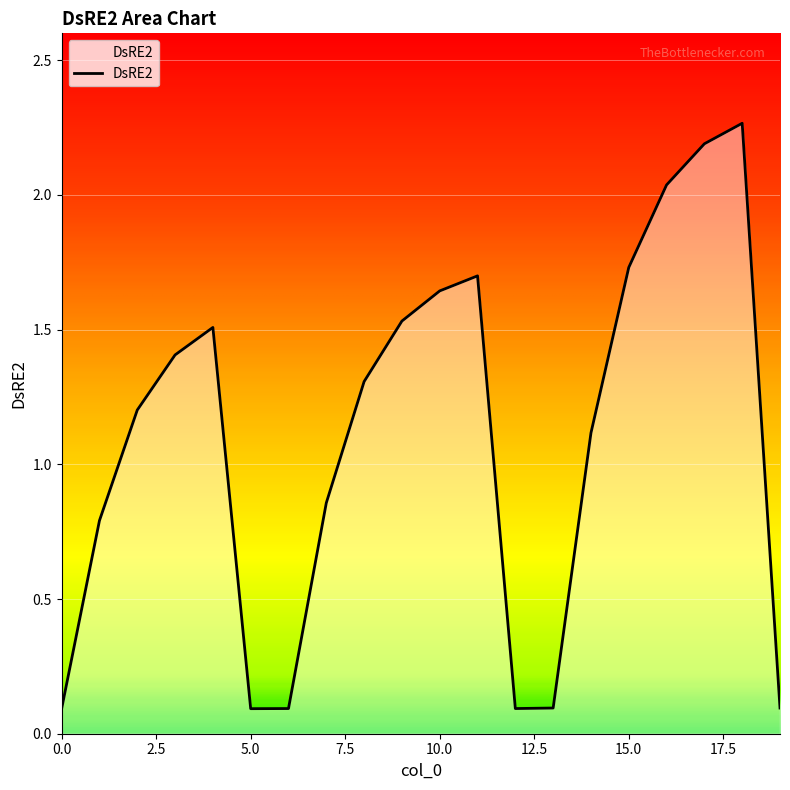

What is the smallest value displayed?

0.1